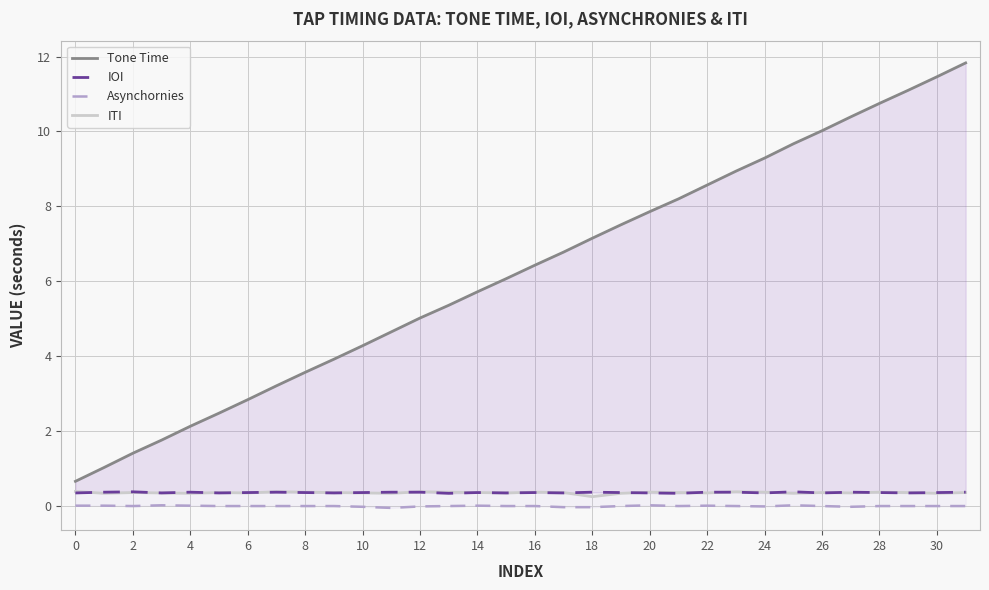

Is it true that Asynchornies equals 0.0 at 22?

False